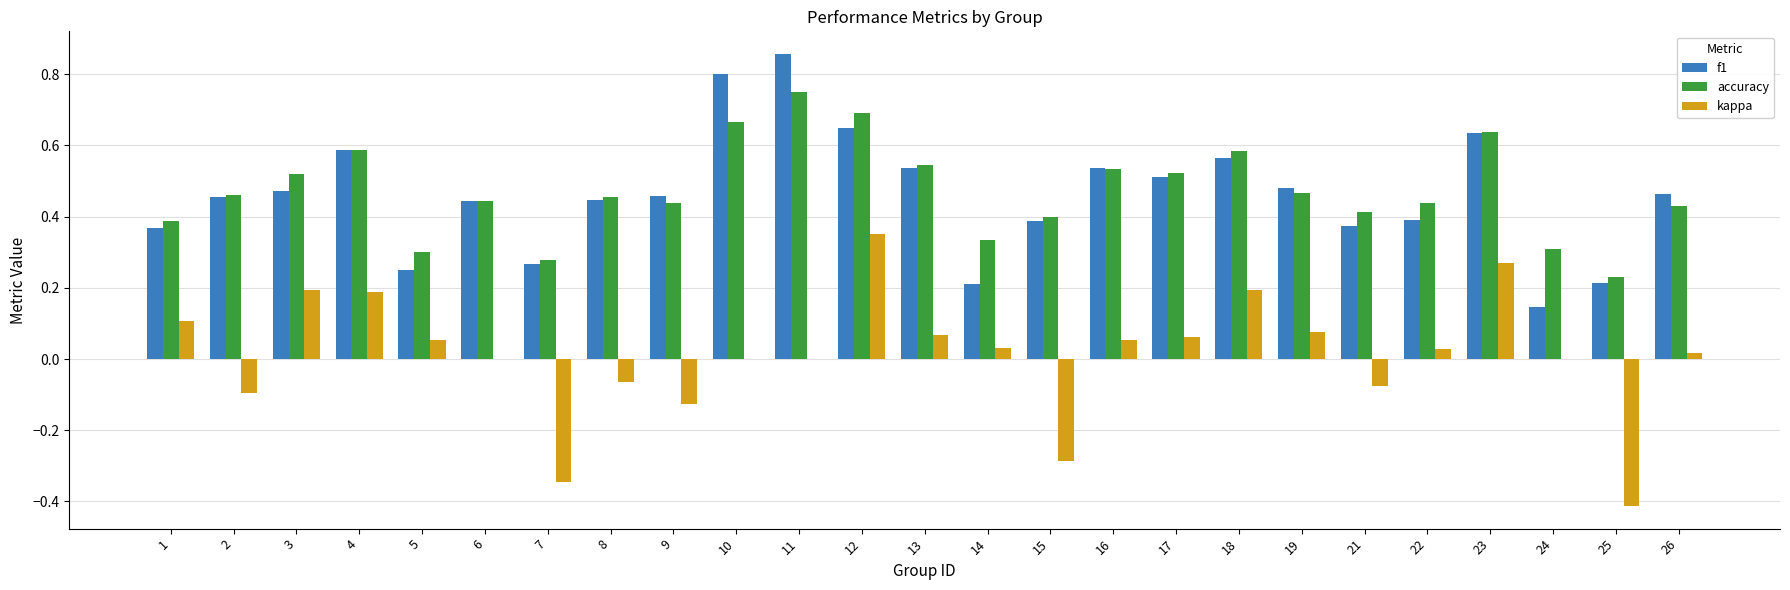

At which label does kappa reach its peak?

12